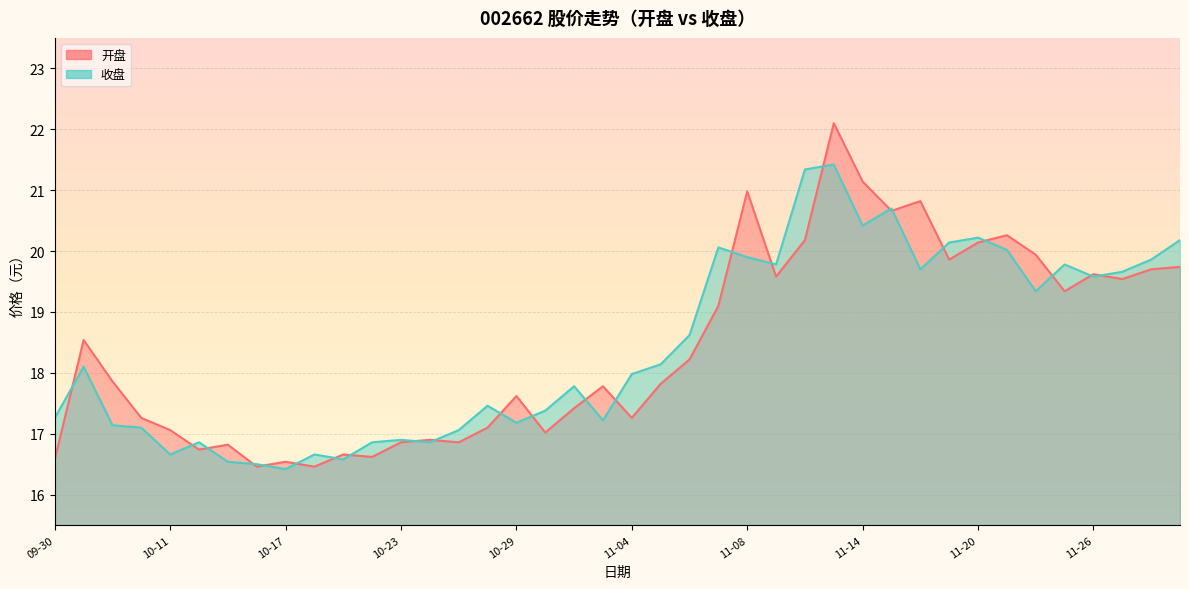

True or false: 开盘 has a value of 5.3 at 2024-11-29.

False